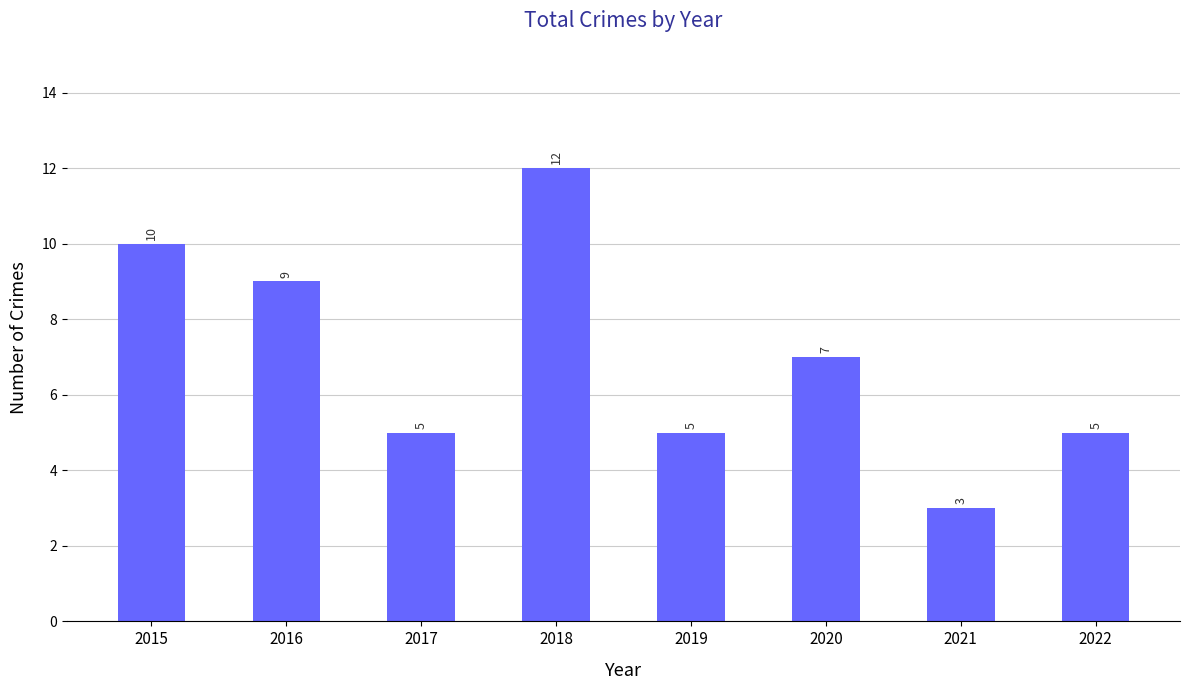

How many categories are shown in the chart?

8